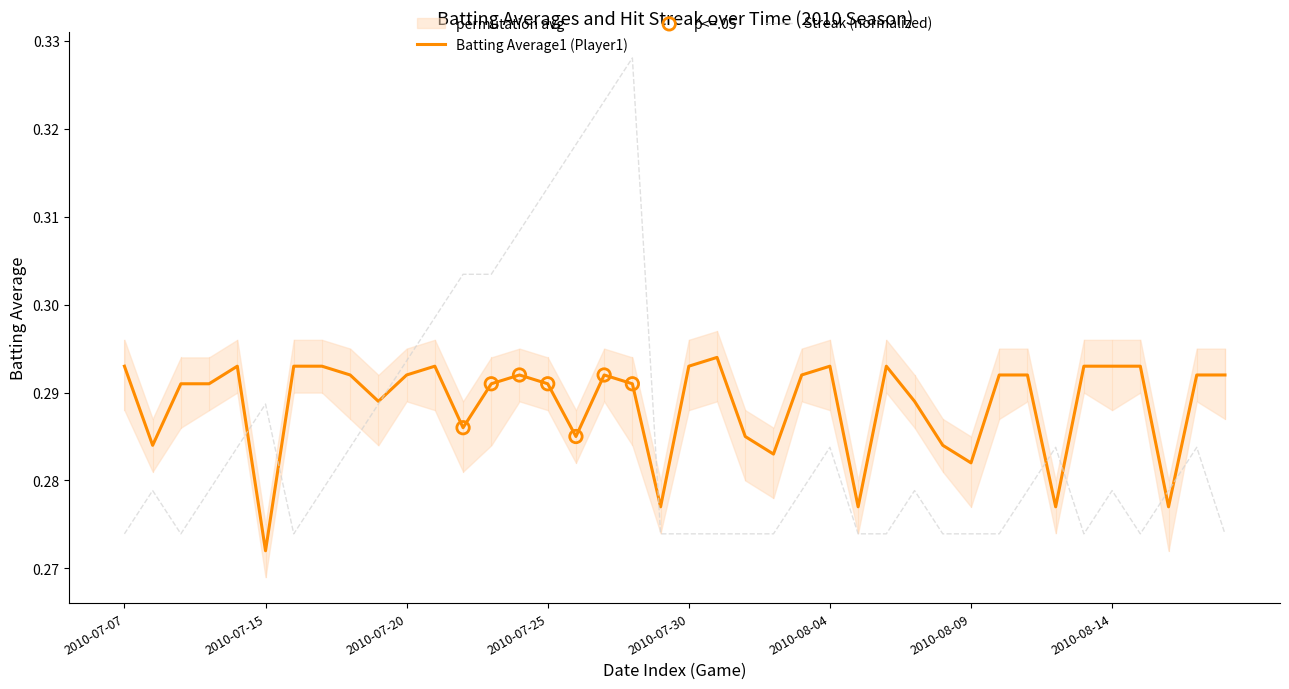

At which category is the sum across all series the highest?

2010-07-28